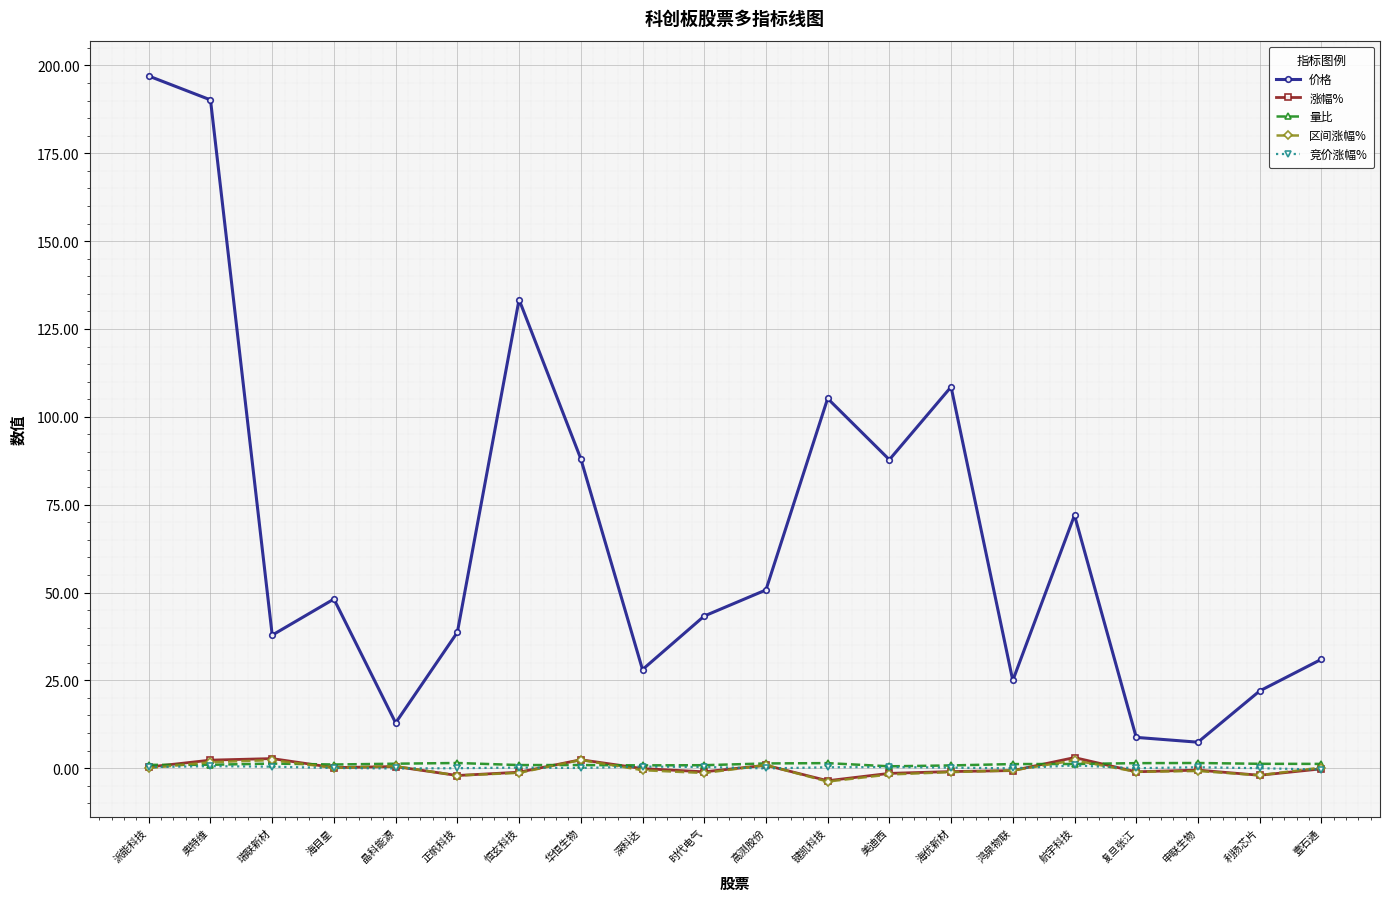

True or false: 量比 and 价格 cross at least once.

False